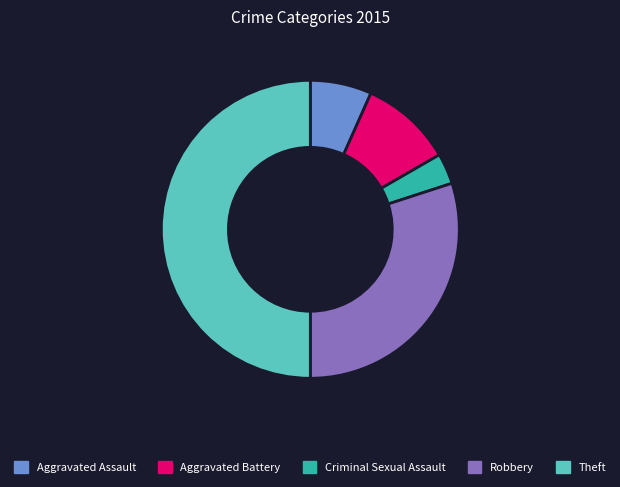

What is the smallest slice in the pie chart?

Criminal Sexual Assault